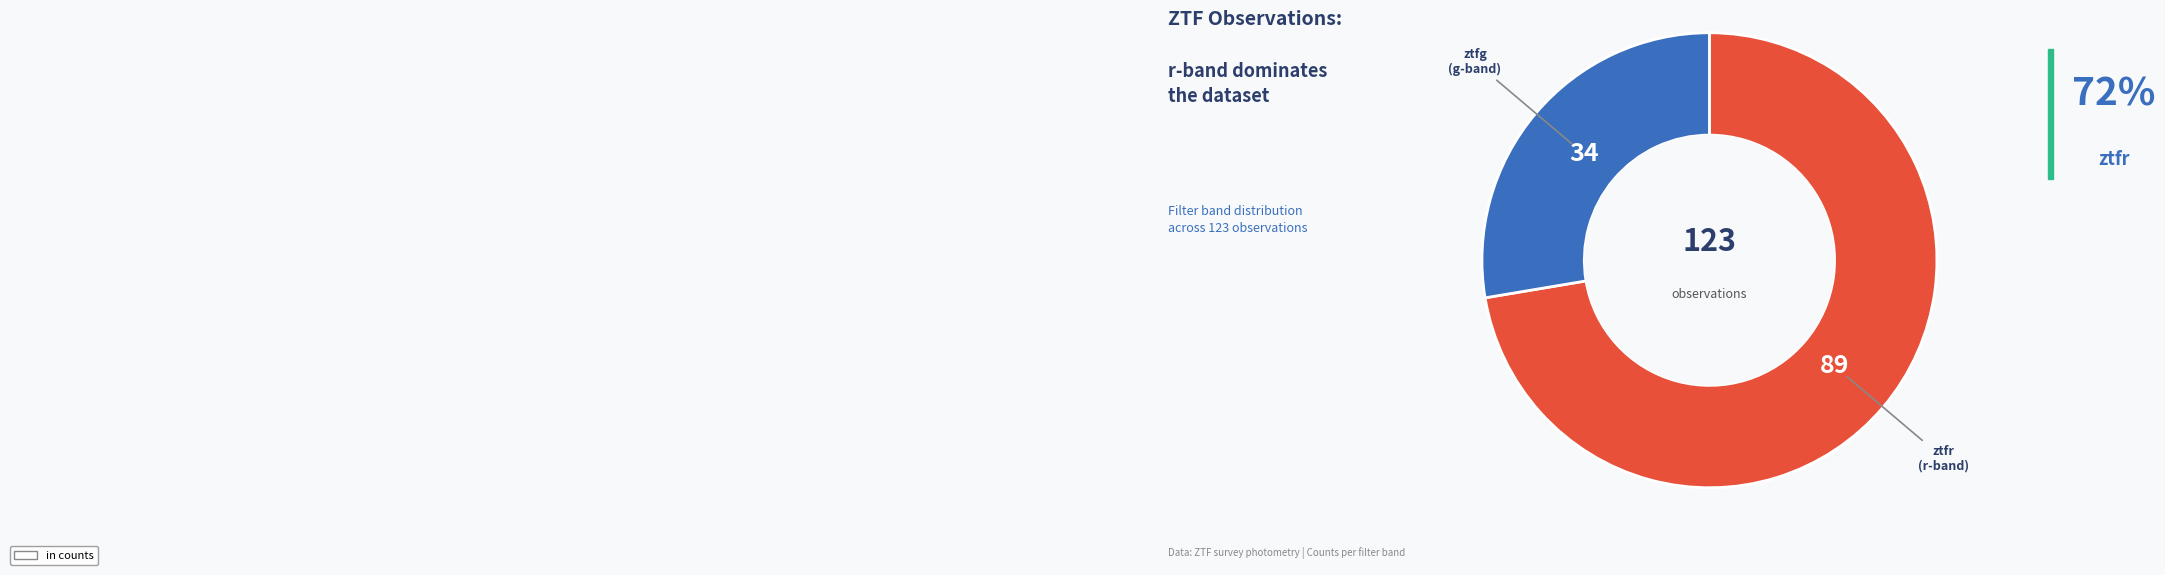

Is the sum of ztfg and ztfr greater than half?

Yes